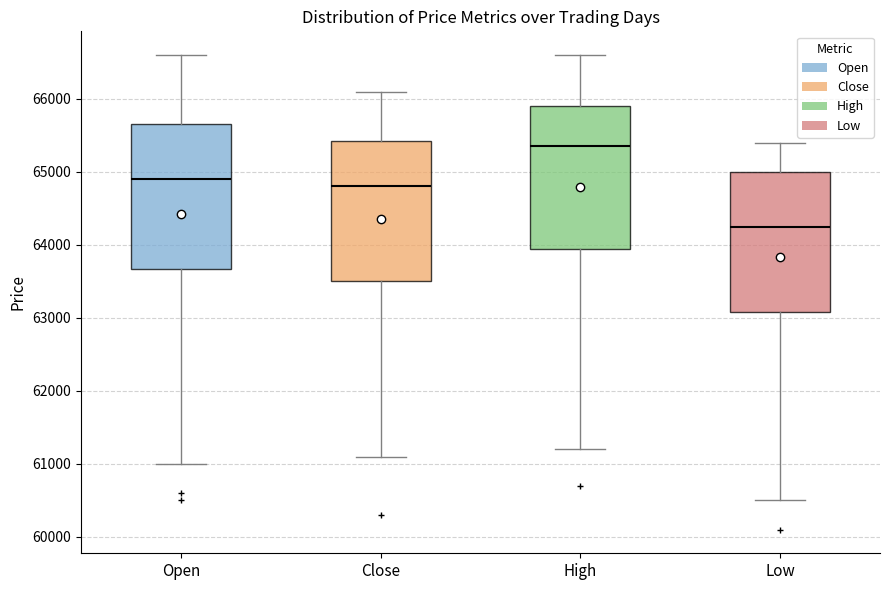

Where is the upper edge of the box for Open on the y-axis? The values are not printed on the chart, so give them approximately, as read against the axis.

65700